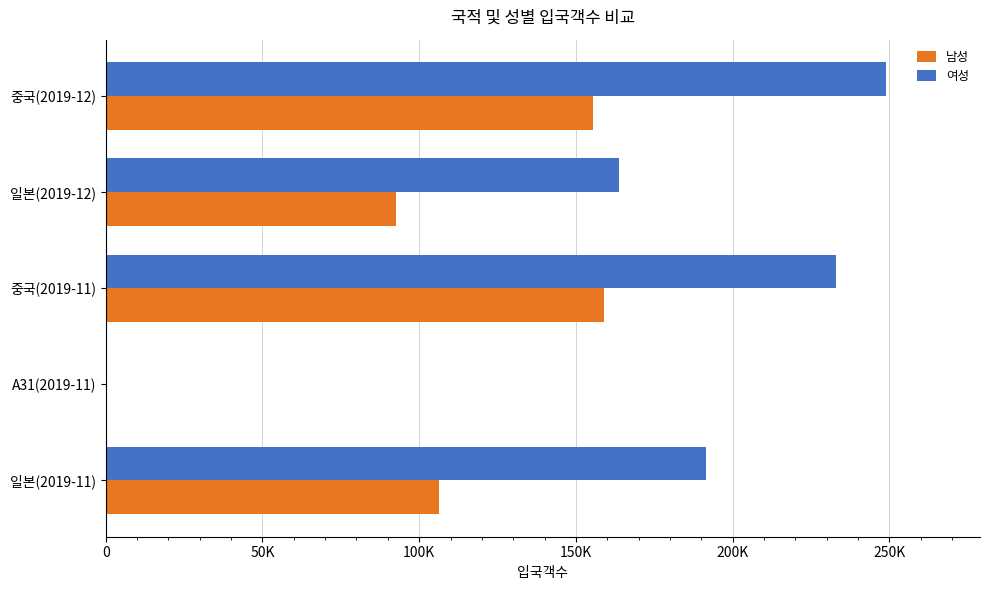

At which label is 남성 closest to 79615?

일본(2019-12)